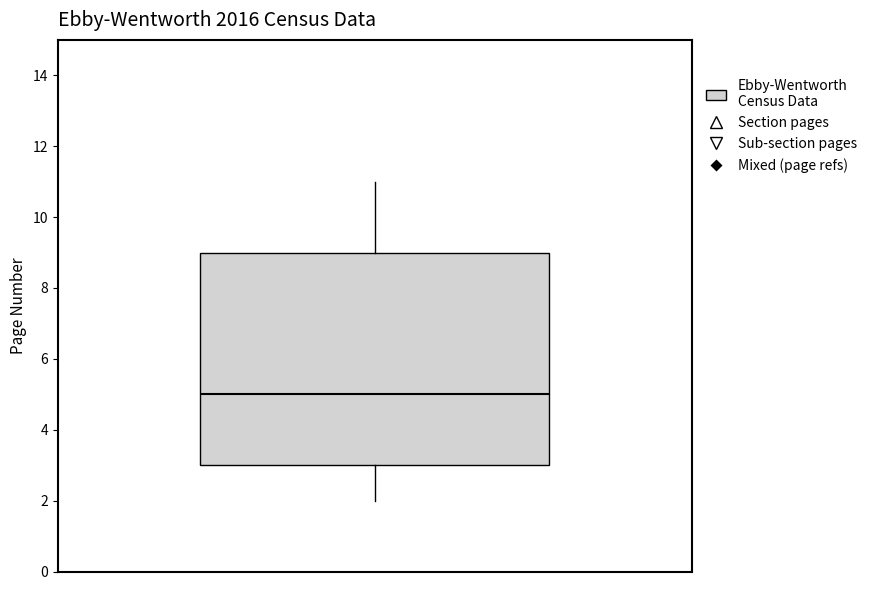

Where is the lower edge of the box on the y-axis? The values are not printed on the chart, so give them approximately, as read against the axis.

3